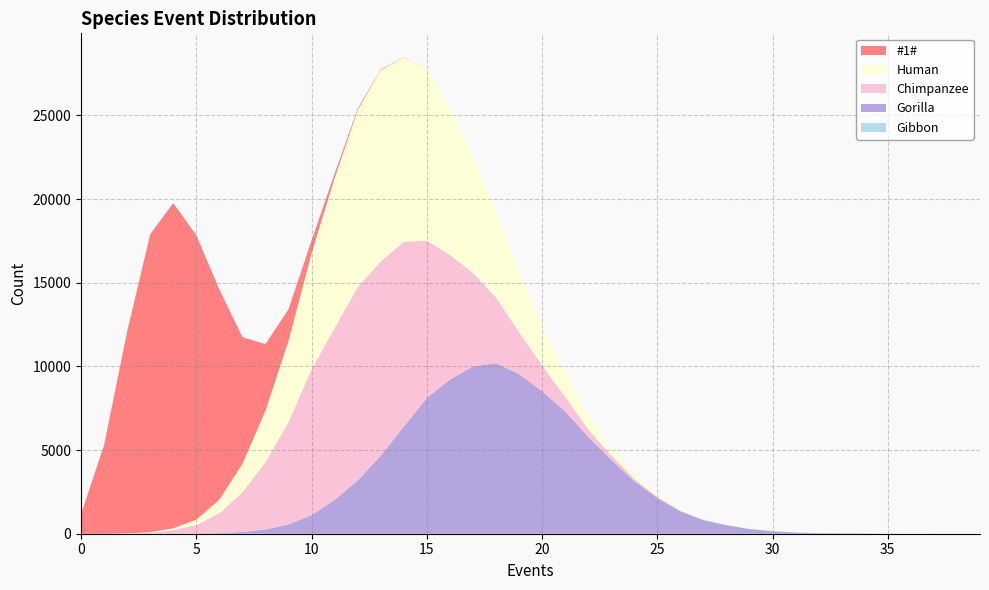

Reading left to right, list all the values displayed in this chart.

Gibbon: 0=0	1=0	2=0	3=0	4=0	5=0	6=0	7=0	8=0	9=0	10=0	11=0	12=0	13=0	14=0	15=0	16=0	17=0	18=0	19=0	20=0	21=0	22=0	23=0	24=0	25=0	26=0	27=0	28=0	29=0	30=0	31=0	32=0	33=0	34=0	35=0	36=0	37=0	38=0	39=0
Gorilla: 0=0	1=0	2=0	3=0	4=2	5=10	6=35	7=106	8=249	9=557	10=1109	11=2025	12=3180	13=4660	14=6395	15=8117	16=9202	17=10007	18=10191	19=9554	20=8520	21=7321	22=5798	23=4422	24=3147	25=2140	26=1344	27=819	28=515	29=282	30=148	31=73	32=33	33=23	34=12	35=2	36=2	37=0	38=0	39=0
Chimpanzee: 0=0	1=0	2=14	3=61	4=214	5=514	6=1195	7=2365	8=4028	9=6113	10=8717	11=10263	12=11554	13=11612	14=11049	15=9400	16=7467	17=5592	18=3938	19=2509	20=1549	21=877	22=446	23=267	24=135	25=69	26=32	27=12	28=4	29=0	30=1	31=3	32=0	33=0	34=0	35=0	36=0	37=0	38=0	39=0
Human: 0=0	1=2	2=2	3=30	4=105	5=316	6=800	7=1703	8=3072	9=4850	10=6928	11=8962	12=10574	13=11445	14=11029	15=10280	16=8744	17=6940	18=5152	19=3554	20=2322	21=1455	22=831	23=429	24=257	25=107	26=60	27=30	28=13	29=4	30=2	31=2	32=0	33=0	34=0	35=0	36=0	37=0	38=0	39=0
#1#: 0=1159	1=5303	2=12067	3=17806	4=19447	5=17008	6=12564	7=7580	8=3983	9=1895	10=771	11=272	12=95	13=33	14=14	15=1	16=2	17=0	18=0	19=0	20=0	21=0	22=0	23=0	24=0	25=0	26=0	27=0	28=0	29=0	30=0	31=0	32=0	33=0	34=0	35=0	36=0	37=0	38=0	39=0